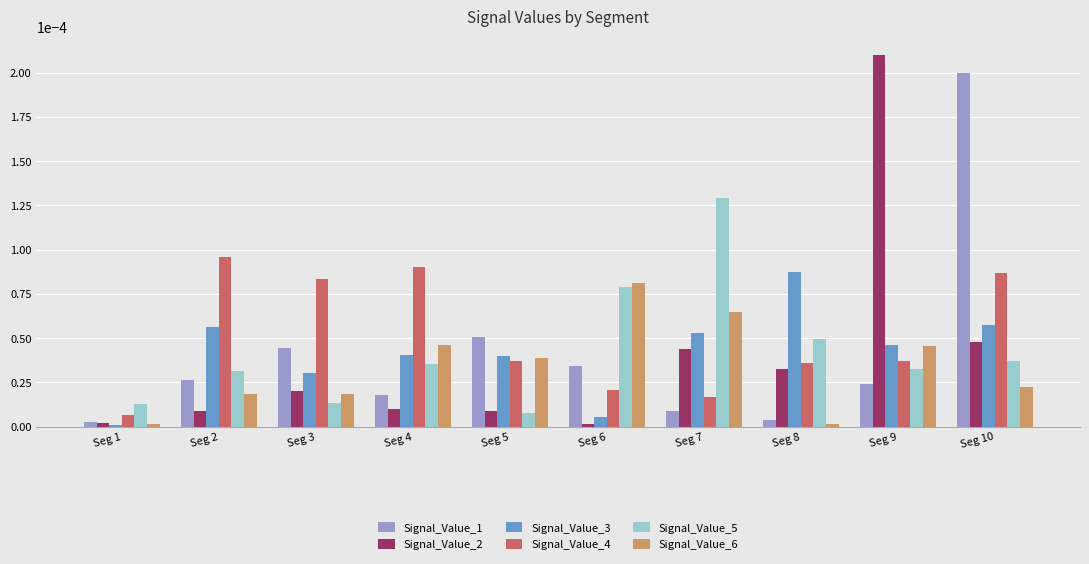

The Signal_Value_1 series shows 0.0 at Seg 9. True or false?

True